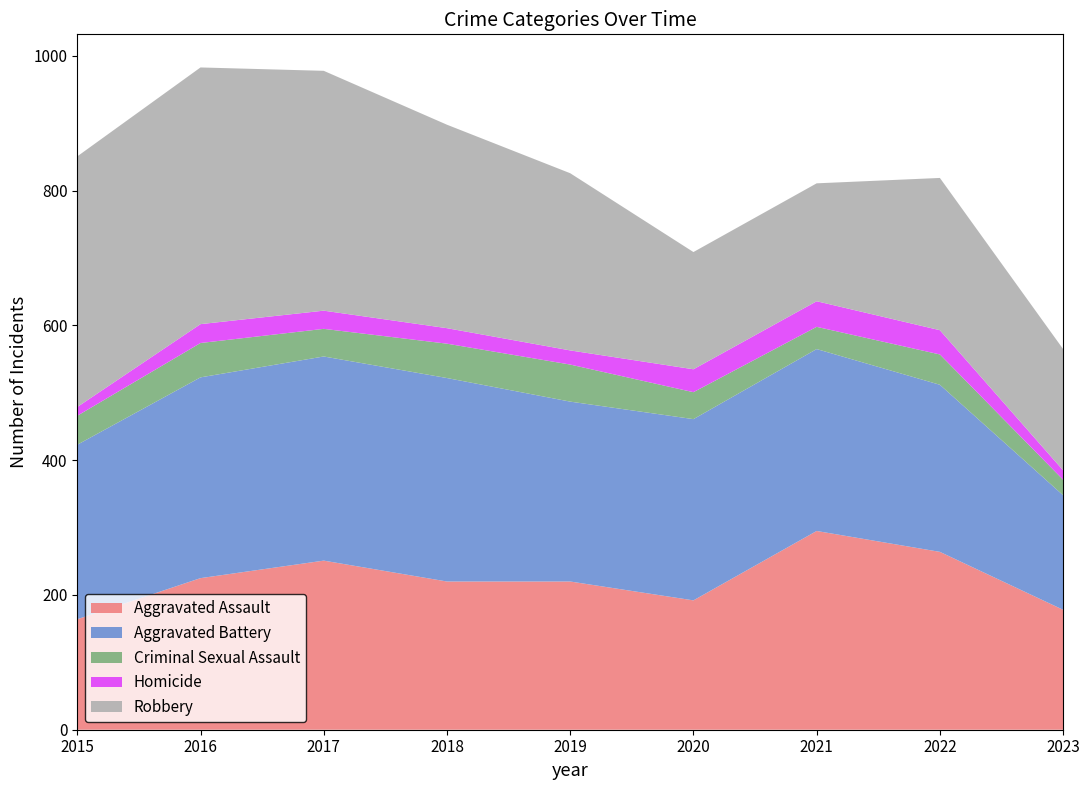

True or false: Aggravated Battery and Aggravated Assault intersect in this chart.

True